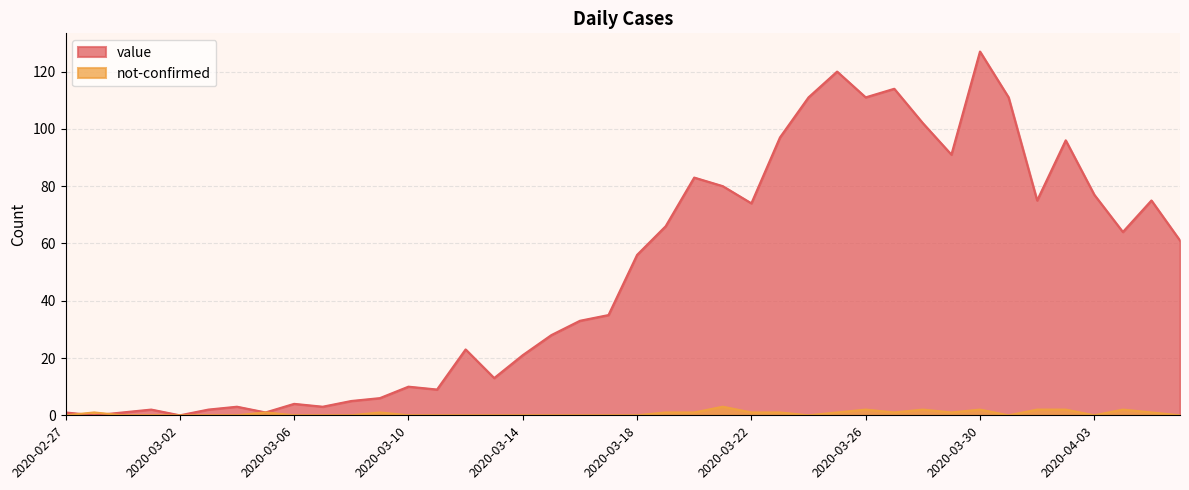

Does the chart display data point markers on the line(s)?

No